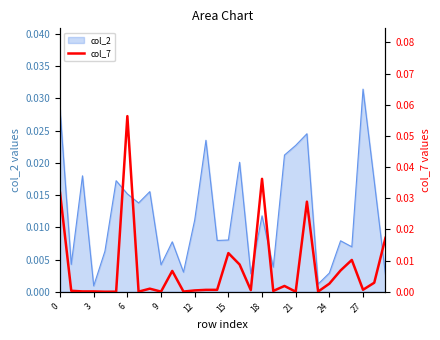

How many interior local peaks (higher than both neighbors) does the data have?

8